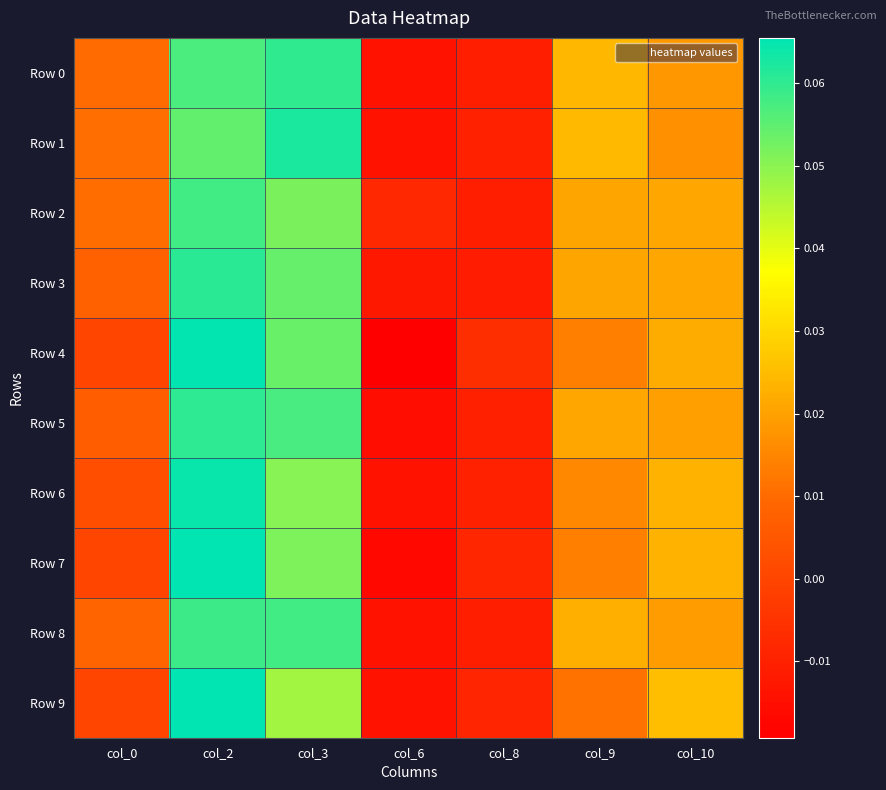

Which series changed the most between col_3 and col_10?

Row 1